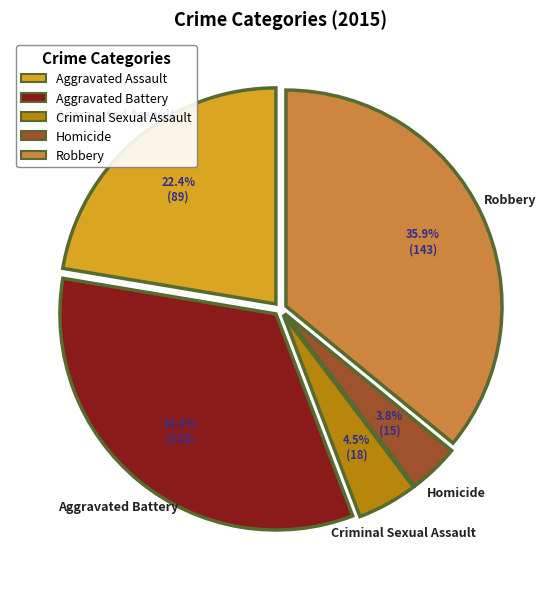

Rank the categories by value from lowest to highest.

Homicide, Criminal Sexual Assault, Aggravated Assault, Aggravated Battery, Robbery